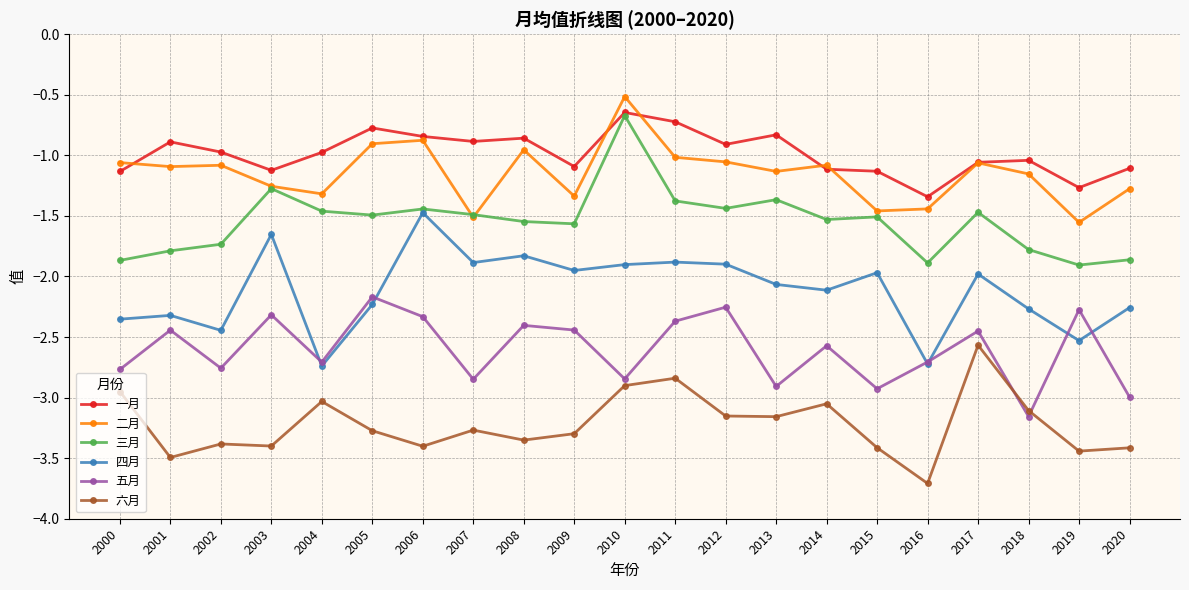

What is the sum of the 一月 values at 2000 and 2011?

-1.9